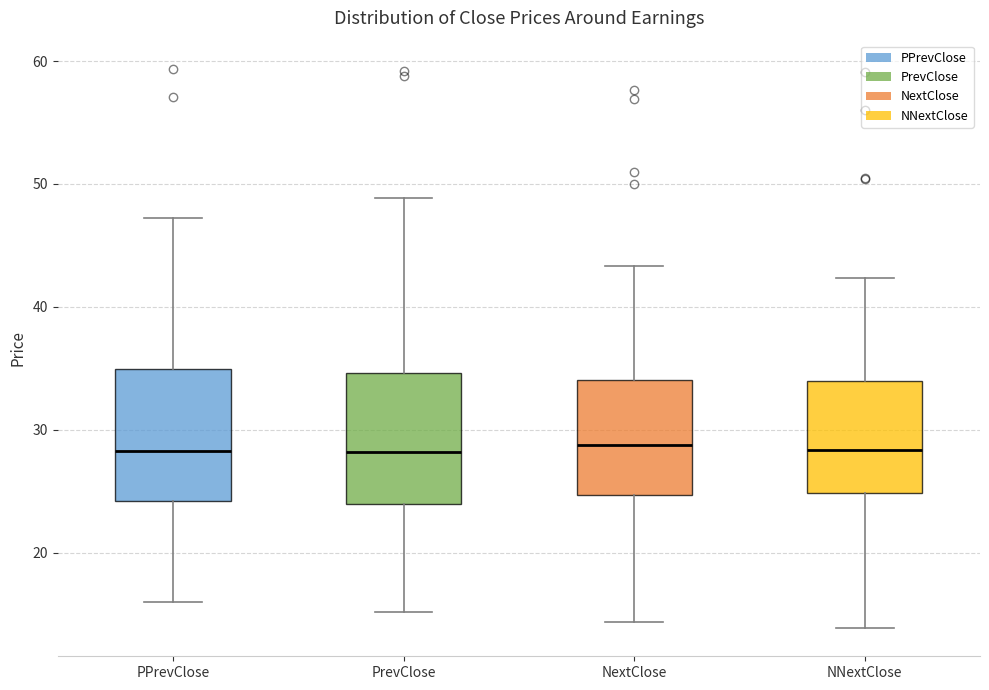

Where does the upper whisker of the box for PPrevClose end on the y-axis? The values are not printed on the chart, so give them approximately, as read against the axis.

47